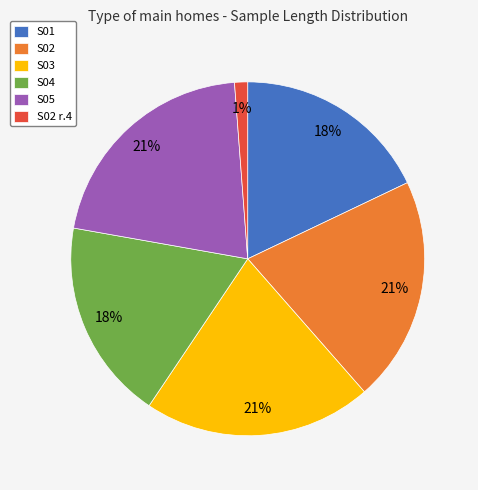

What is the ratio of the value at S05 to the value at S02?

1.0